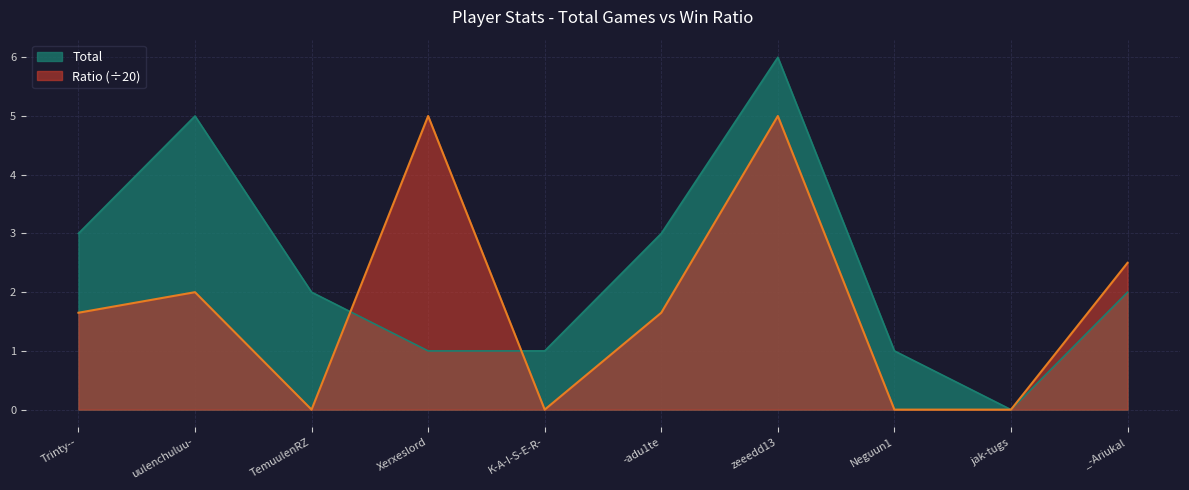

Reading left to right, extract all data points from this chart.

Total: 3.0	5.0	2.0	1.0	1.0	3.0	6.0	1.0	0.0	2.0
Ratio: 1.6	2.0	0.0	5.0	0.0	1.6	5.0	0.0	0.0	2.5